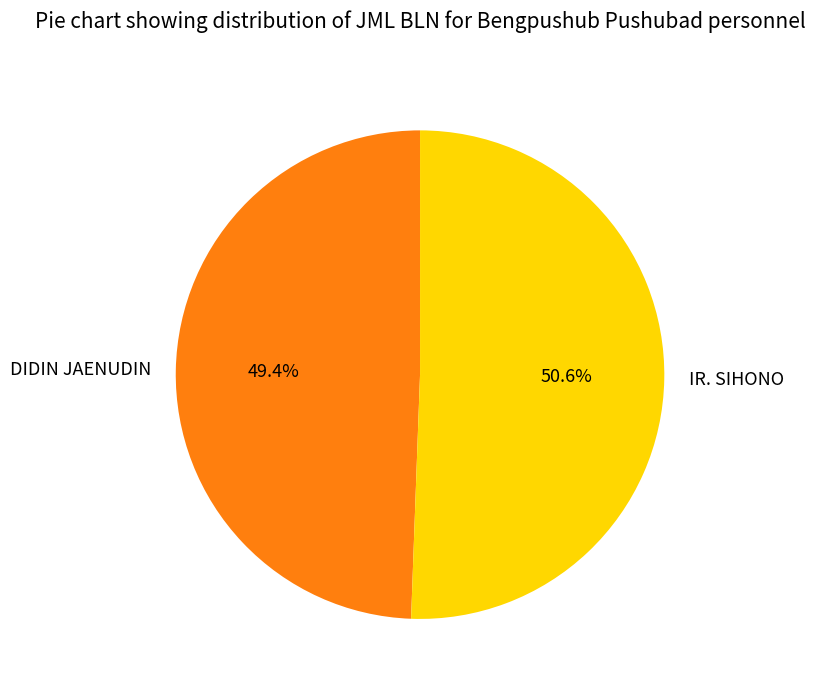

How many slices are in this pie chart?

2